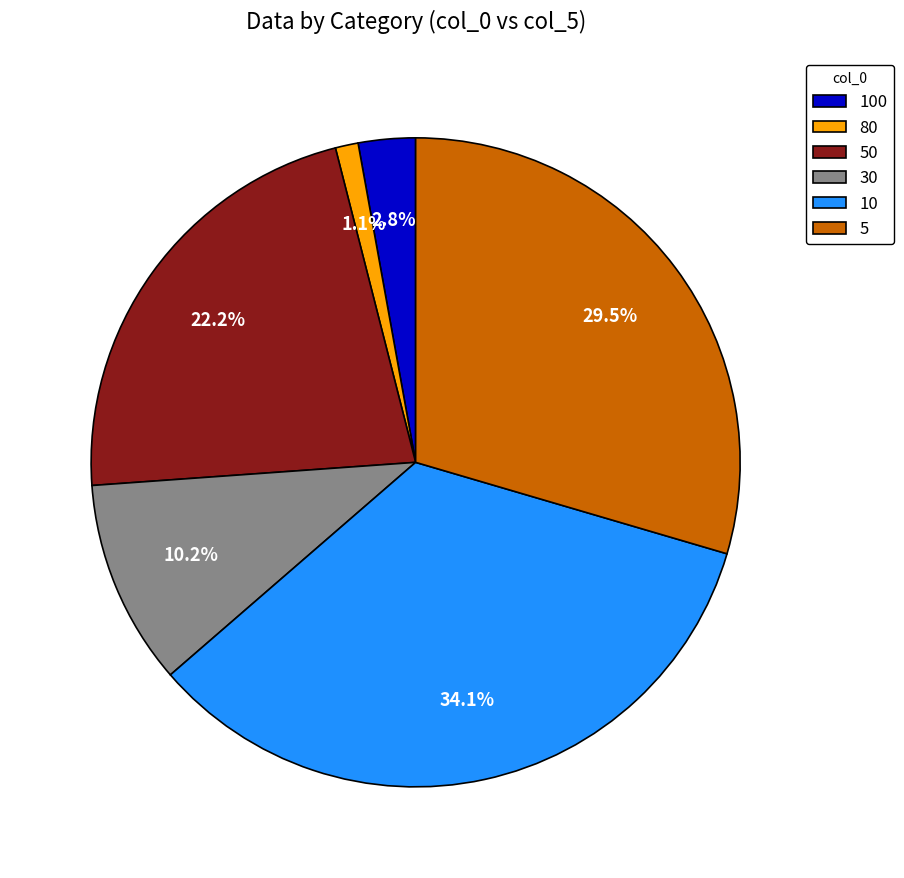

How many slices are in this pie chart?

6